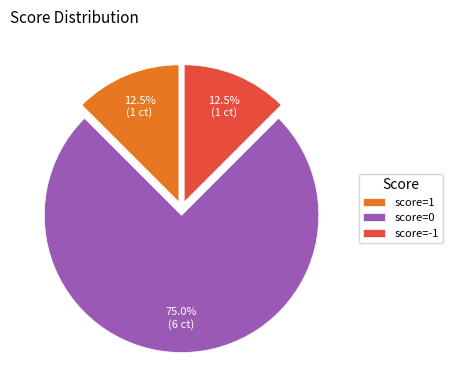

Is score=1 the majority of the pie?

No